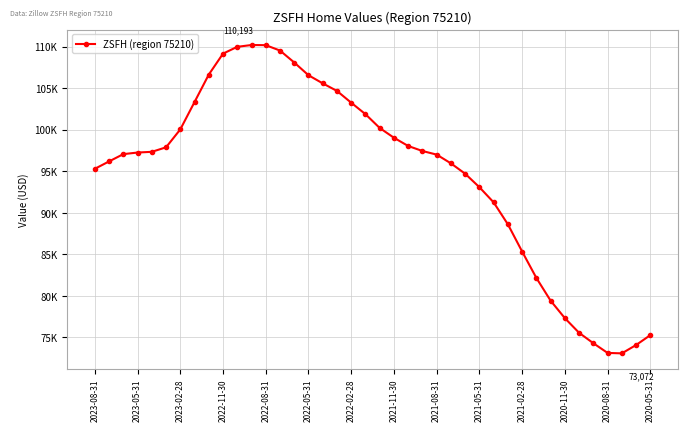

Is this an area chart (filled region under the line)?

No